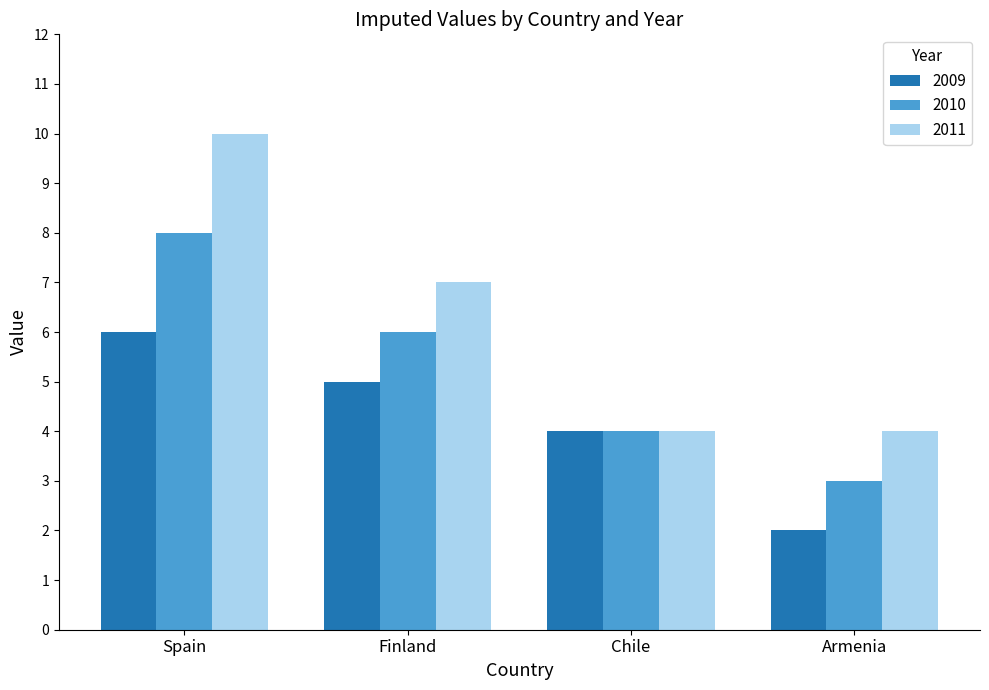

What are all the series names shown in the legend?

2009, 2010, 2011